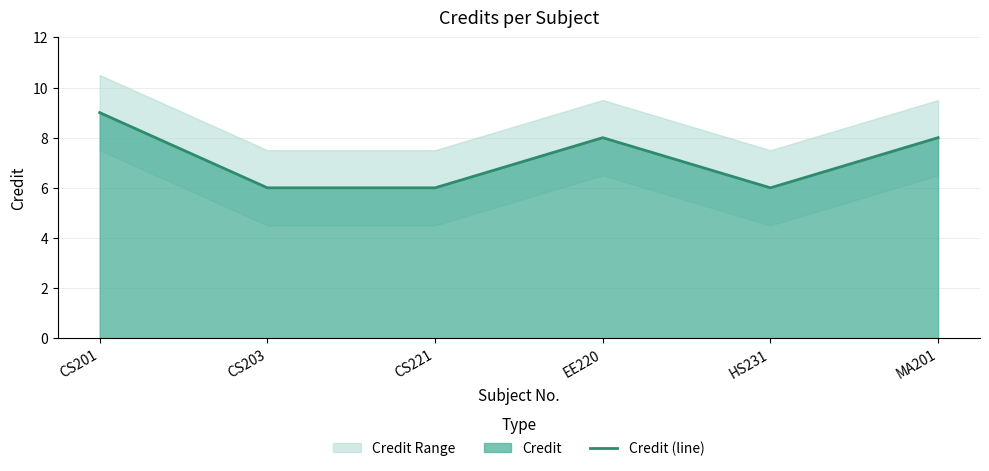

Count the values in the range 6 to 8.

5